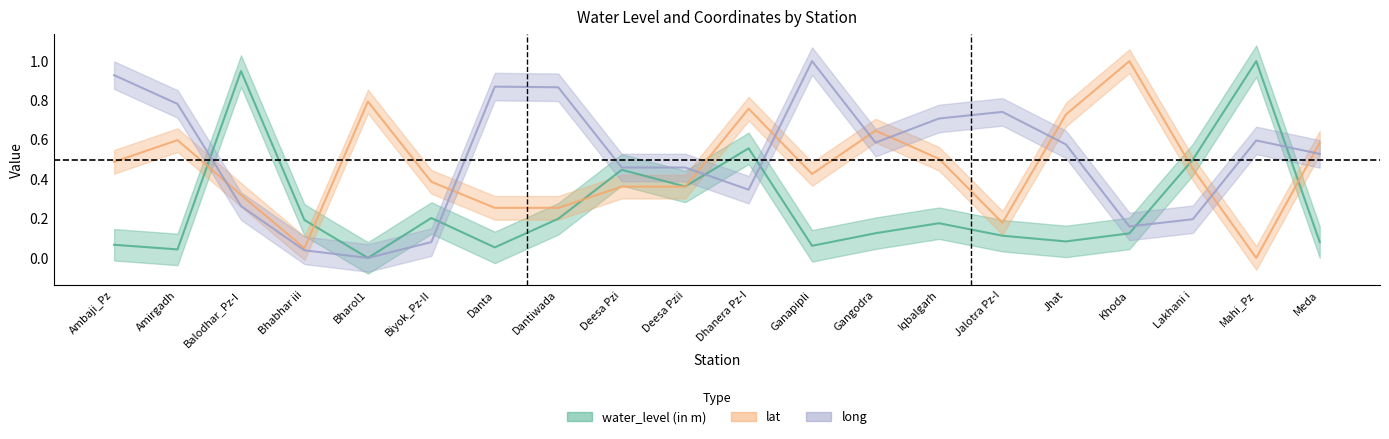

Reading left to right, list all the values displayed in this chart.

water_level (in m): 0.1	0.0	0.9	0.2	0.0	0.2	0.1	0.2	0.4	0.4	0.6	0.1	0.1	0.2	0.1	0.1	0.1	0.5	1.0	0.1
lat: 0.5	0.6	0.3	0.0	0.8	0.4	0.3	0.3	0.4	0.4	0.8	0.4	0.6	0.5	0.2	0.7	1.0	0.5	0.0	0.6
long: 0.9	0.8	0.3	0.0	0.0	0.1	0.9	0.9	0.5	0.5	0.3	1.0	0.6	0.7	0.7	0.6	0.2	0.2	0.6	0.5